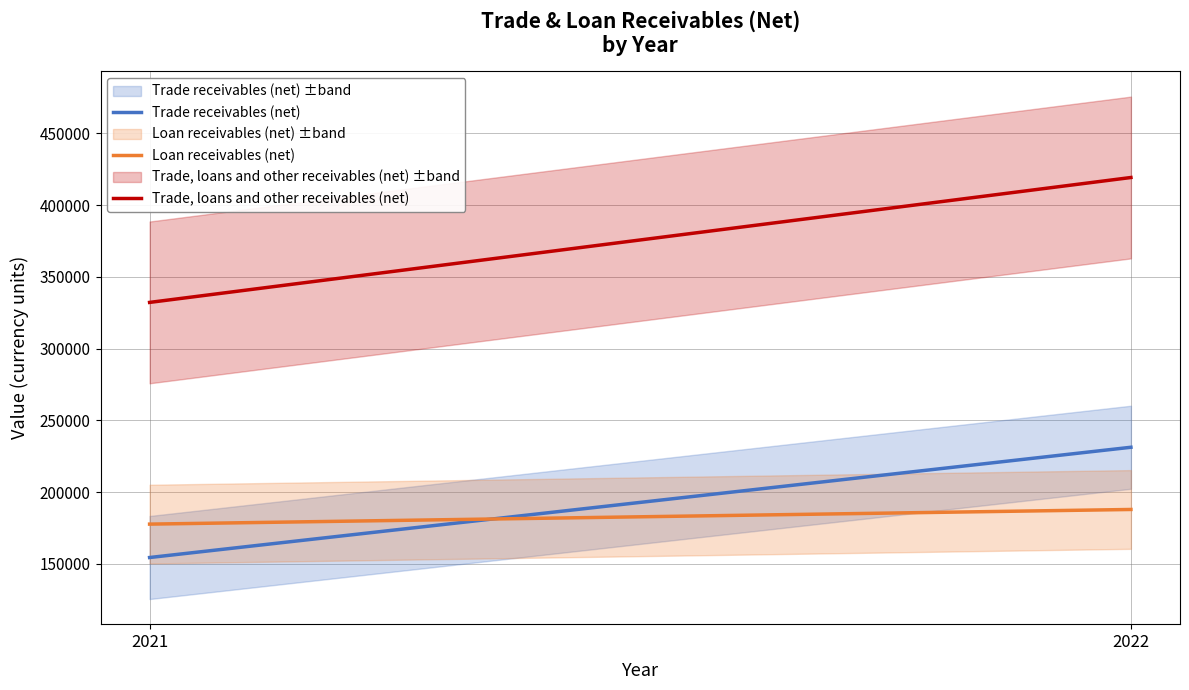

Rank the series at 2021 from lowest to highest value.

Trade receivables (net), Loan receivables (net), Trade, loans and other receivables (net)